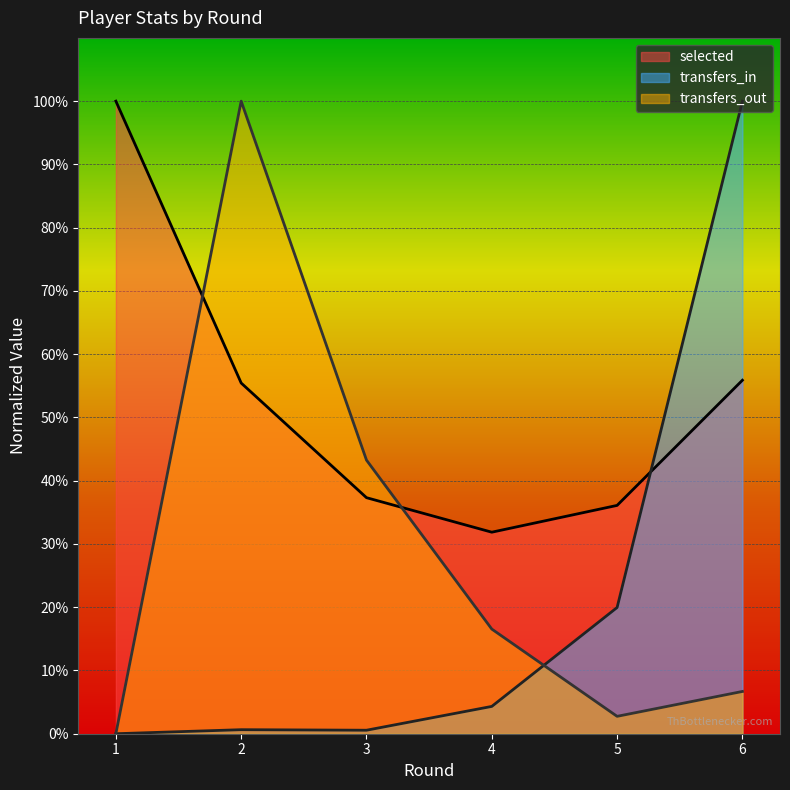

What is the difference between the maximum and minimum values in the transfers_out series?

1.0